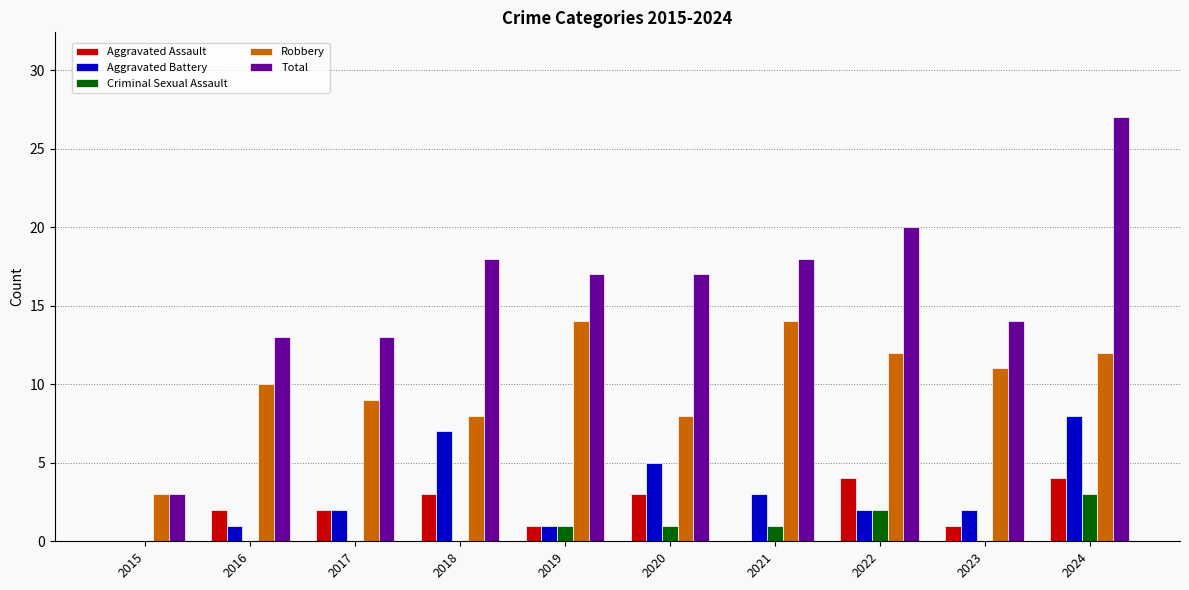

The value of Aggravated Battery at 2017 is 2. True or false?

True